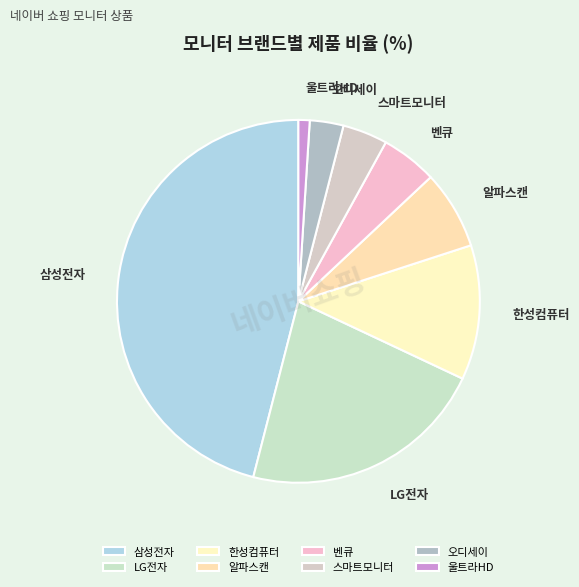

Which category has the smallest portion of the pie?

울트라HD